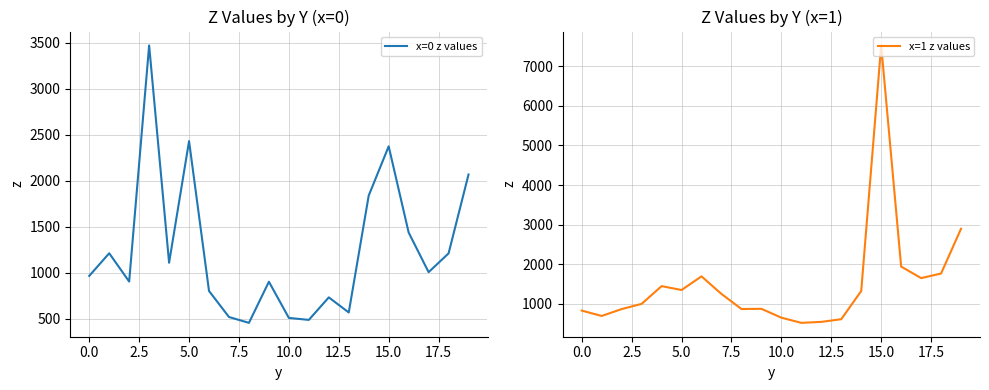

What is the smallest value displayed?

452.8